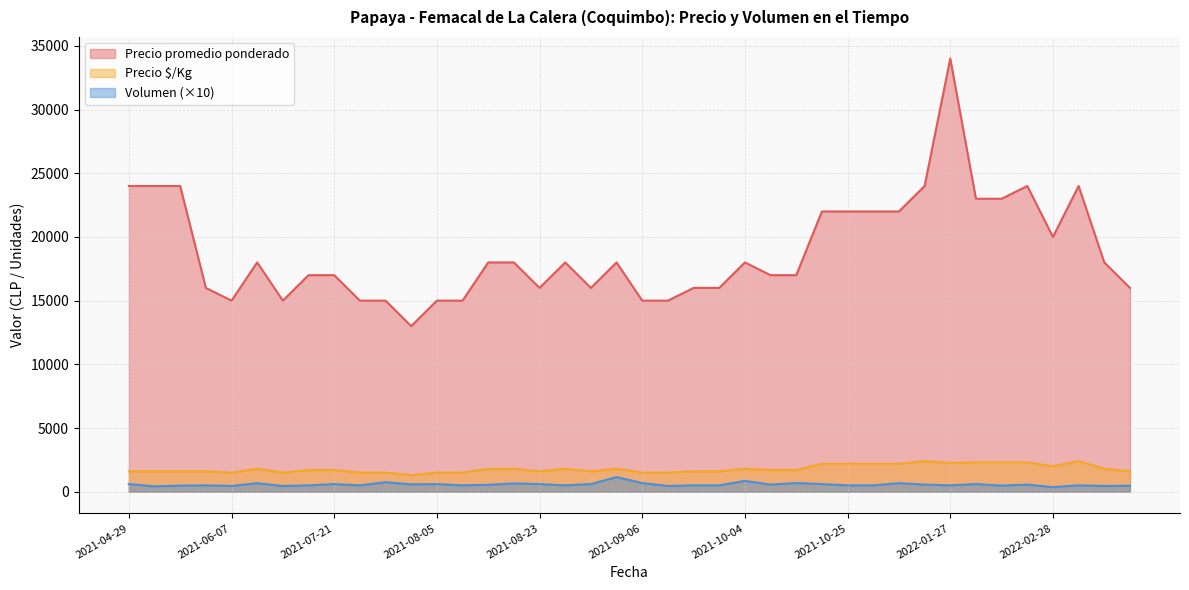

True or false: Volumen has a value of 100 at 2021-12-30.

False